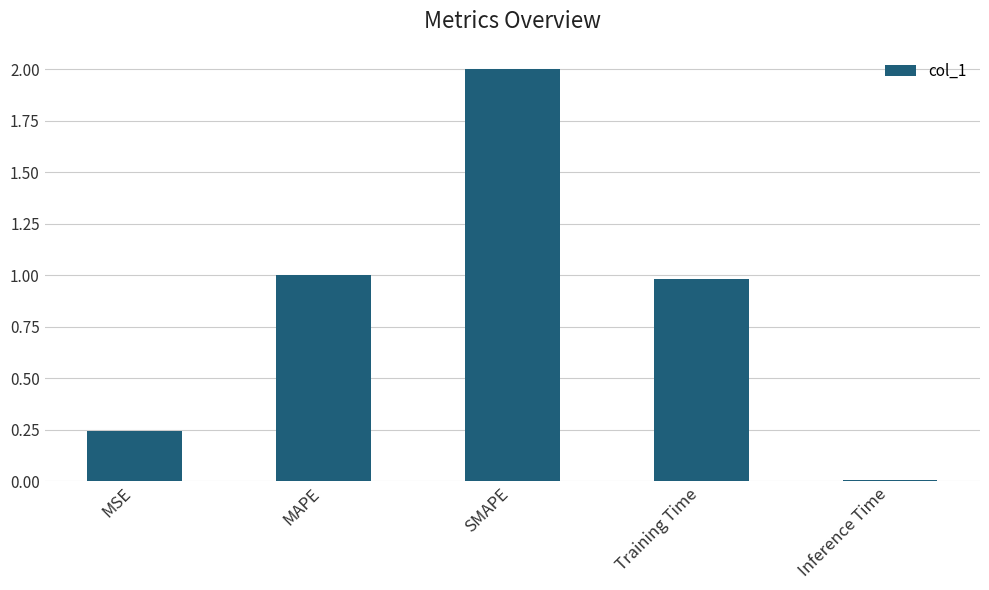

Rank the categories by value from highest to lowest.

SMAPE, MAPE, Training Time, MSE, Inference Time